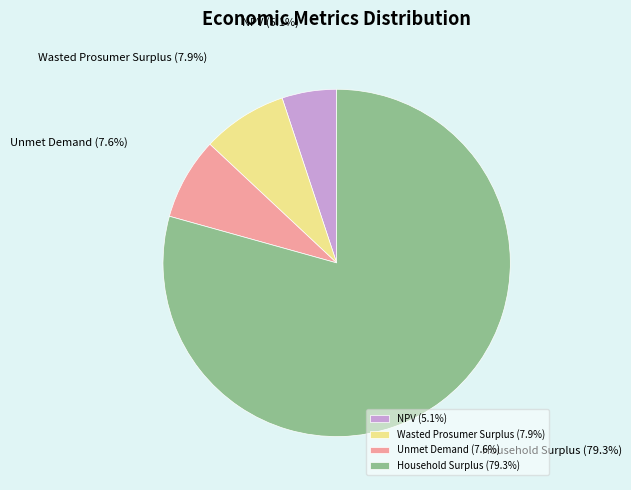

True or false: Household Surplus accounts for 90% of the total.

False